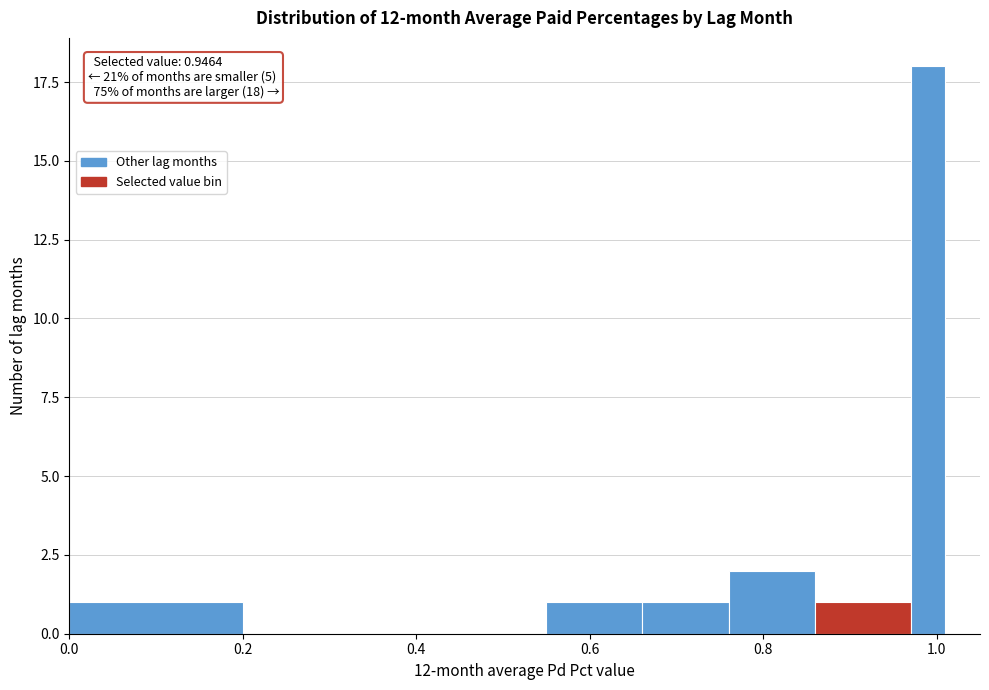

Around what value on the x-axis is the tallest bar? Give the approximate position of its centre, as read against the axis.

1.00